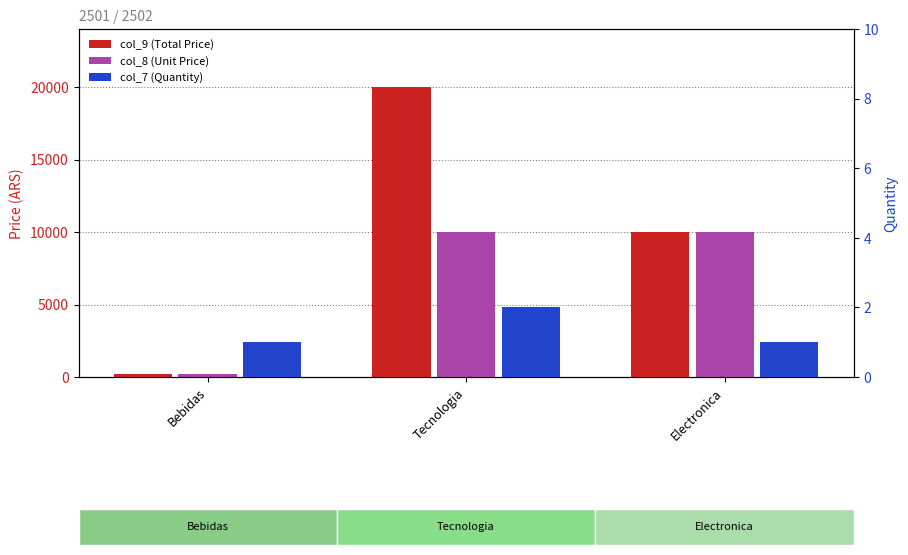

Count the number of categories in the chart.

3